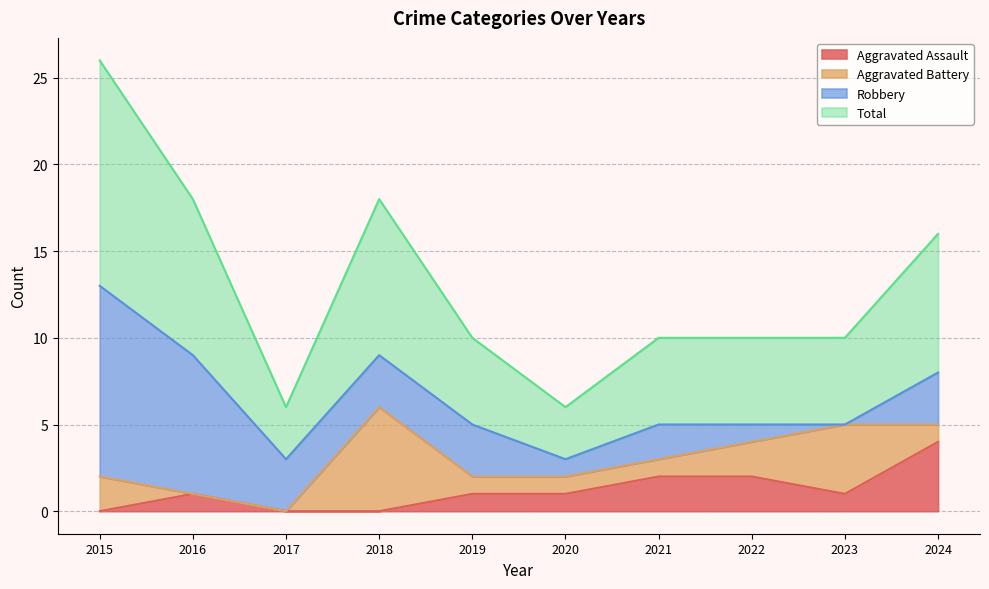

Which series has the widest spread of values?

Total